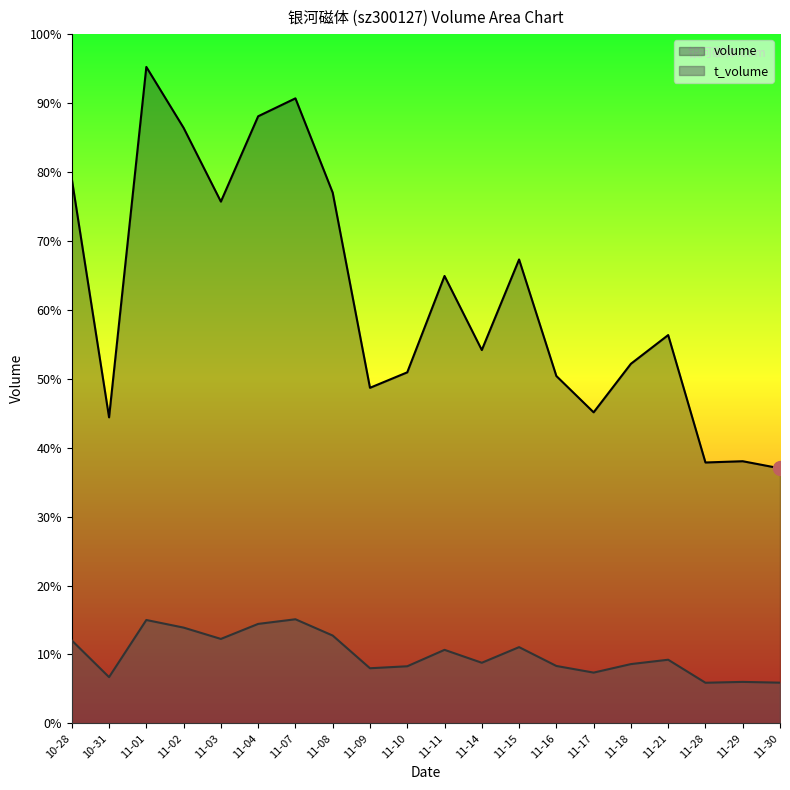

At which category does volume reach its first local peak?

11-01